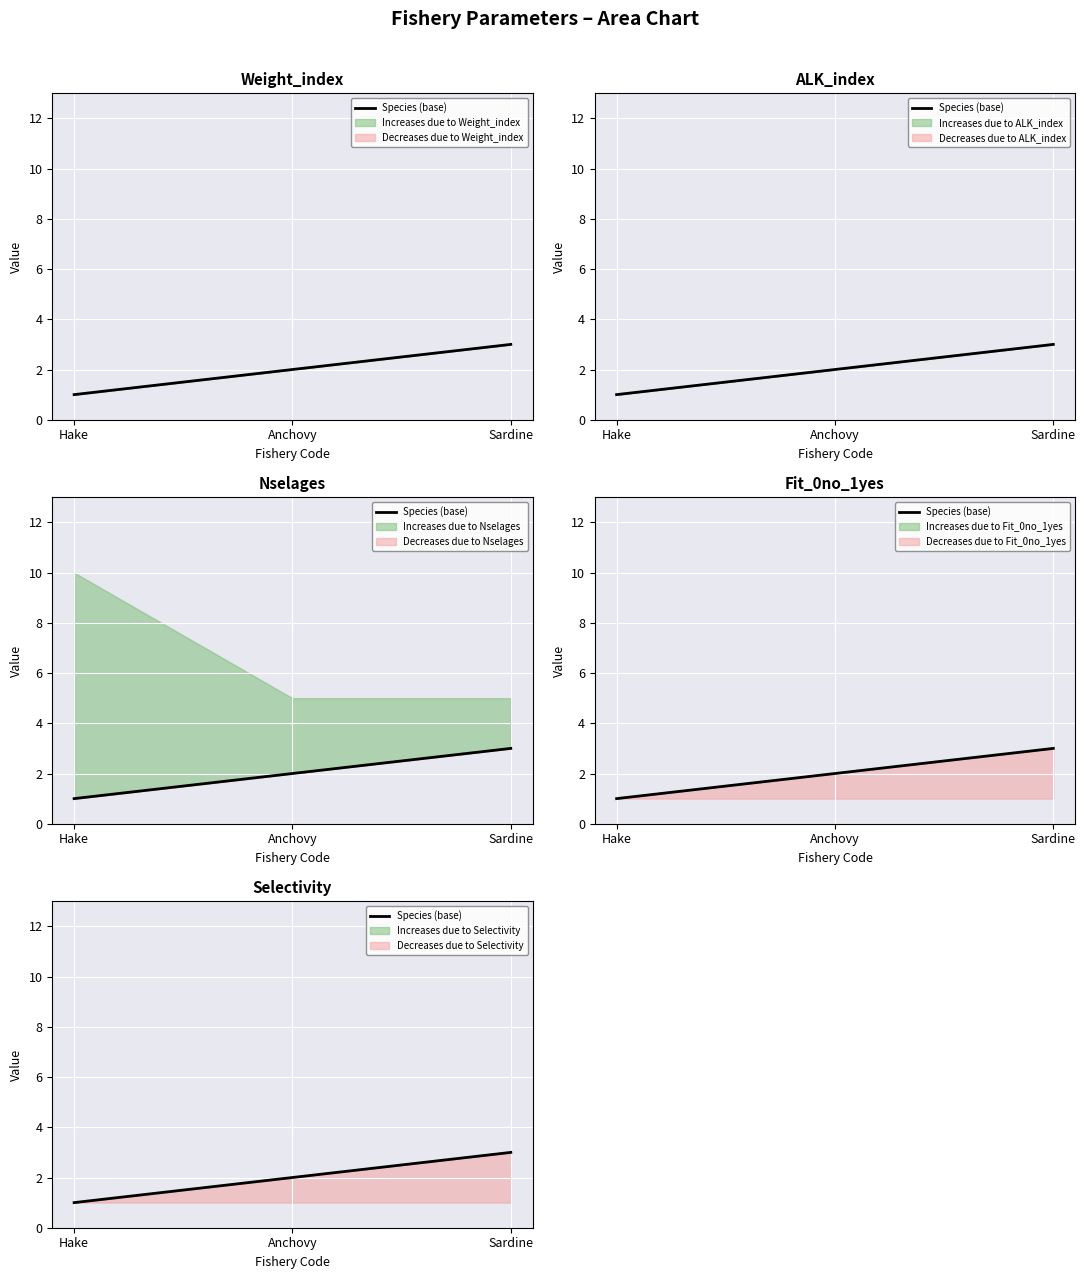

Which label corresponds to the smallest value in the chart?

Hake